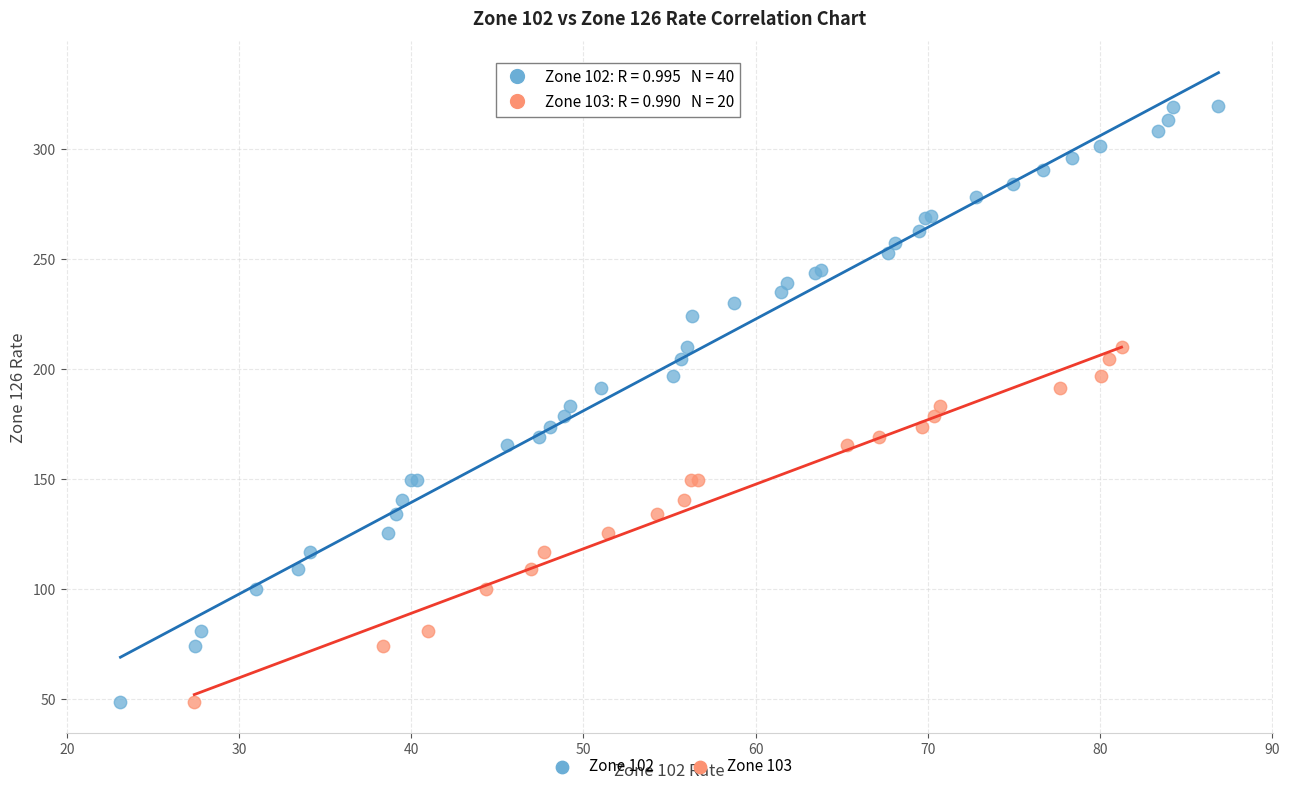

Which series reaches the maximum Y coordinate?

Zone 102